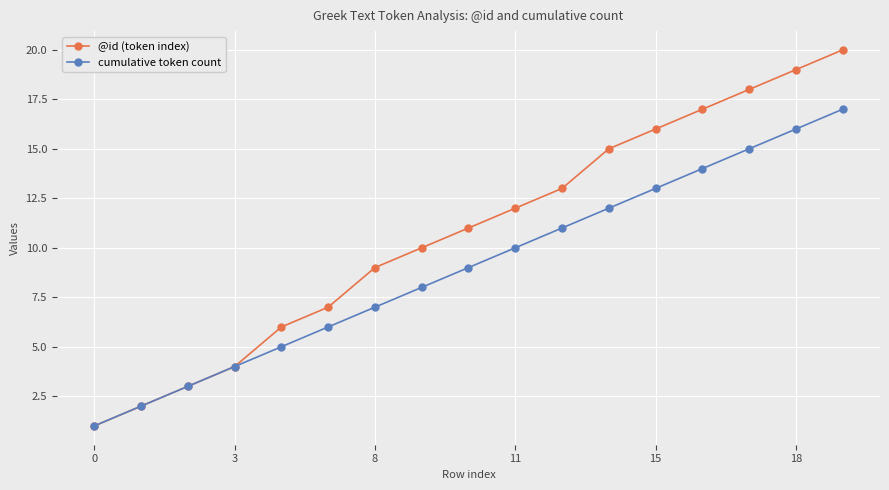

True or false: cumulative token count has more than 1 interior local peaks.

False